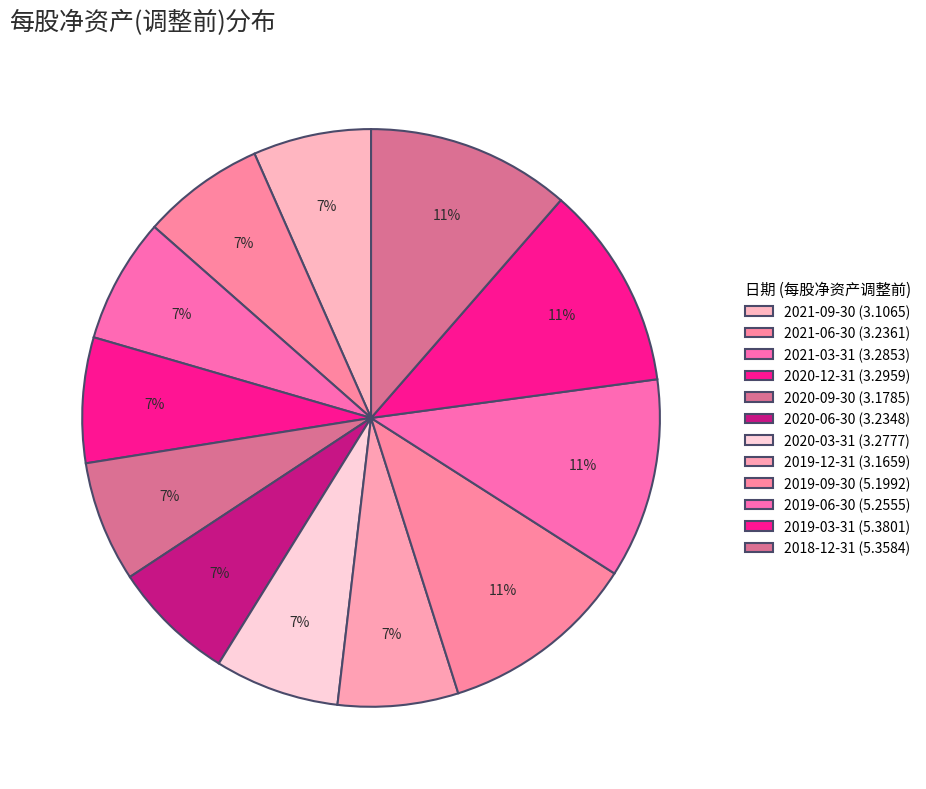

Count the number of slices in the pie.

12